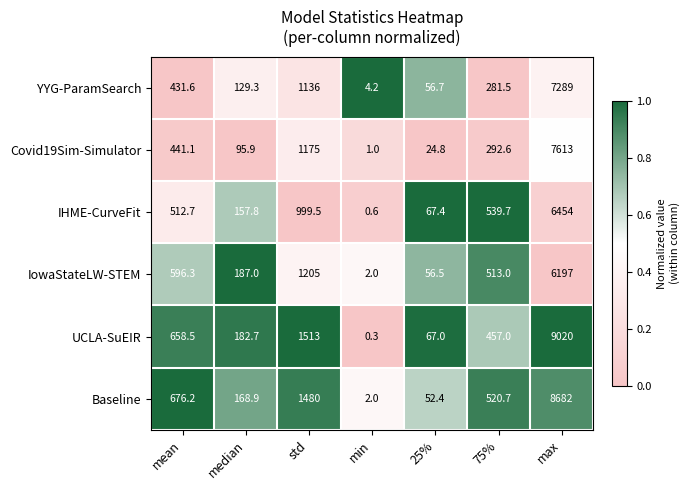

What is the difference between the second highest and minimum values in the IHME-CurveFit series?

998.9